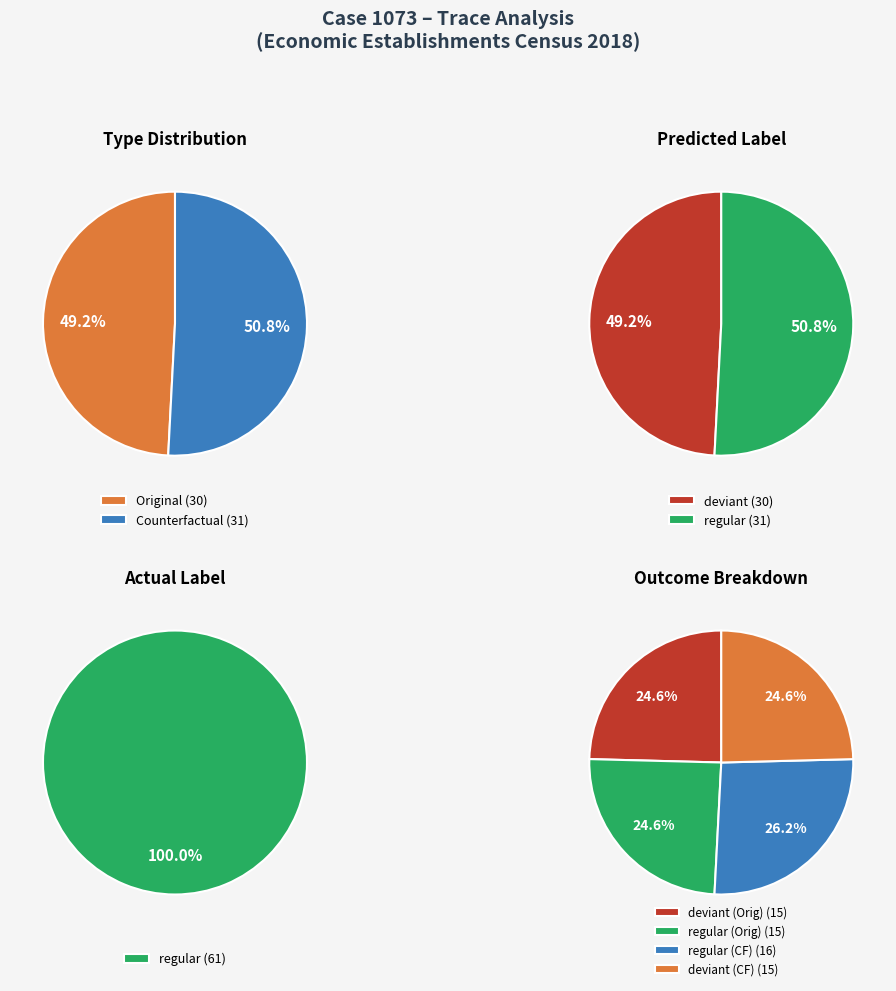

To the nearest percent, what is the average slice percentage?

50%